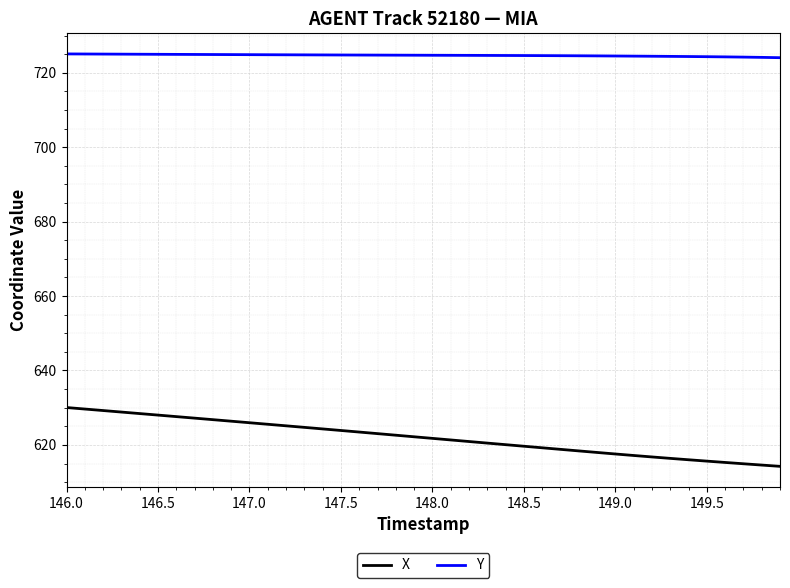

Rank the series by their average value, from lowest to highest.

X, Y